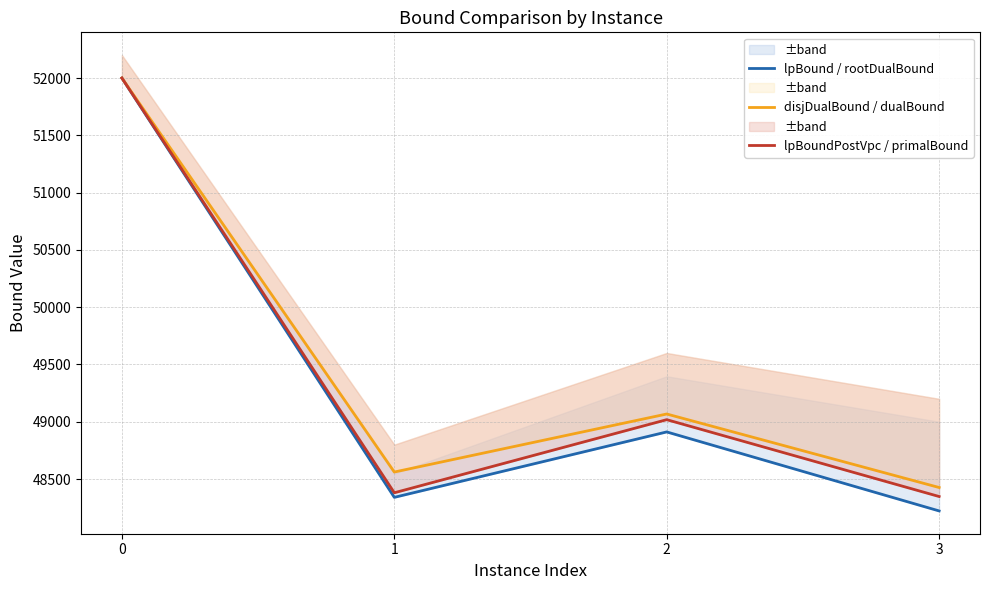

At which label does lpBoundPostVpc / primalBound reach its minimum?

3